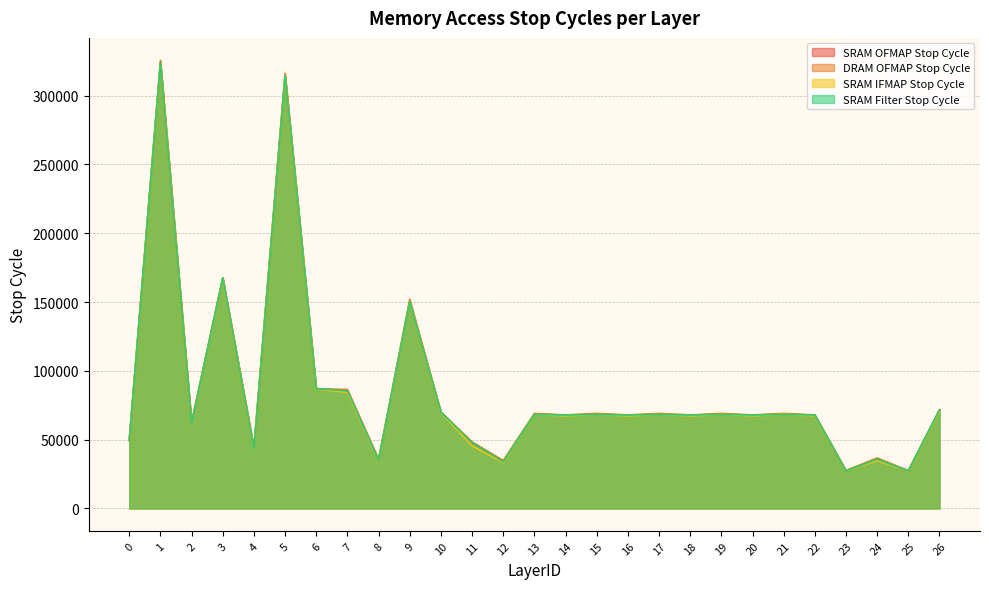

Read the SRAM Filter Stop Cycle value at 25, to the nearest 10.

27330